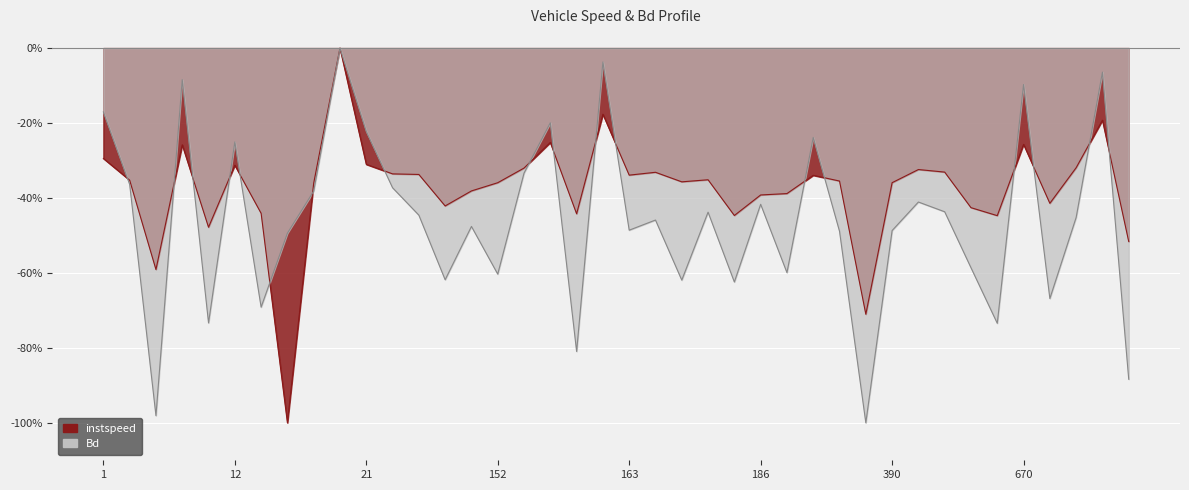

How many negative values does the Bd series have?

39